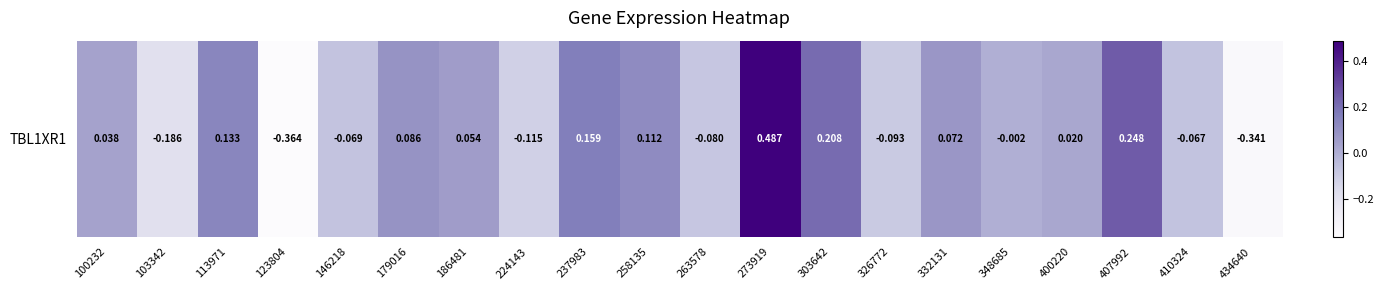

The value at 407992 is 0.4. True or false?

False